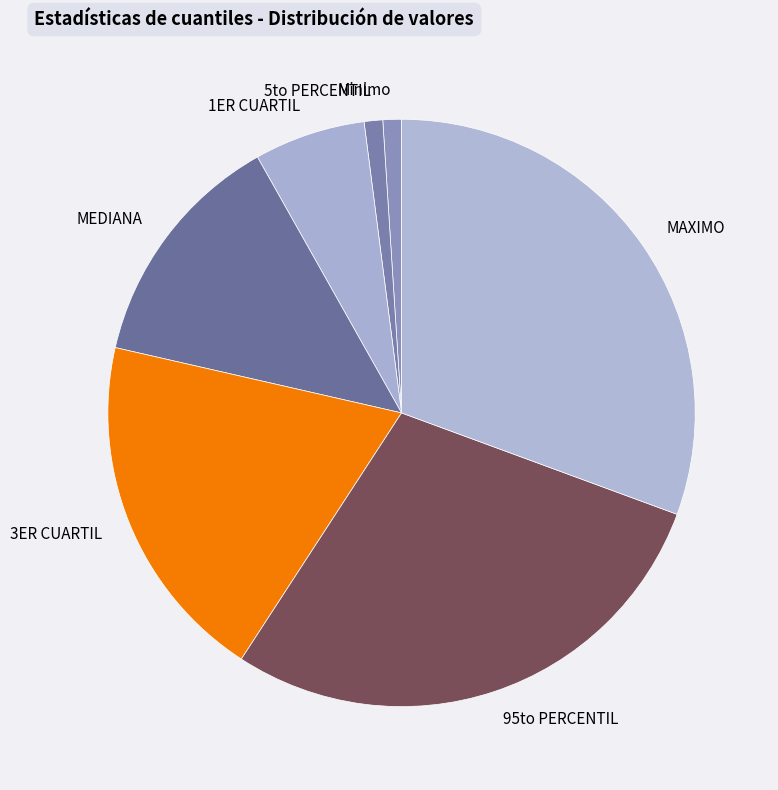

How many segments does this pie chart have?

7